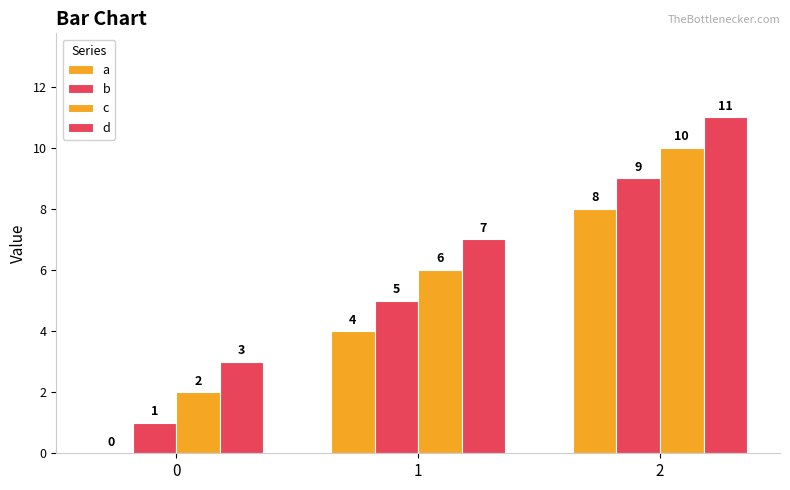

Which series has the largest total across all categories?

d